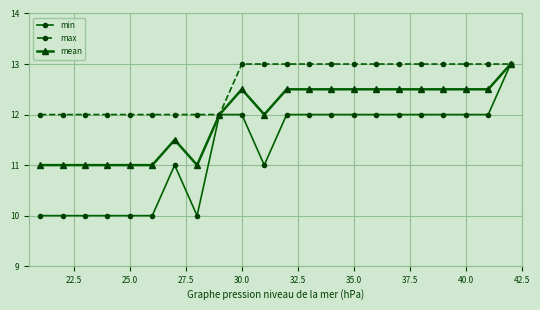

Rank the series by their average value, from highest to lowest.

max, mean, min